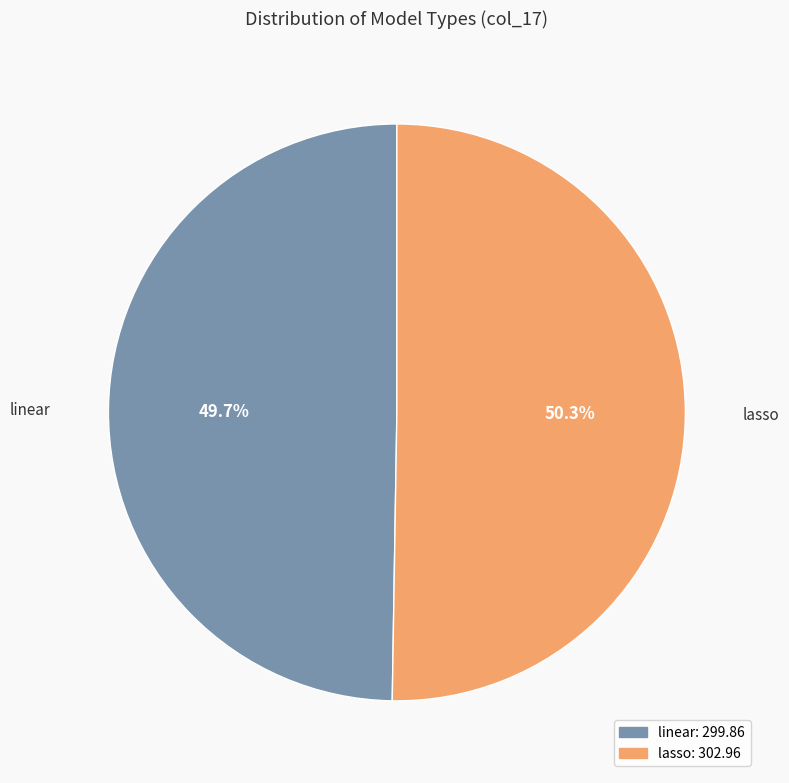

Approximately how many times larger is the value at linear compared to lasso?

1.0